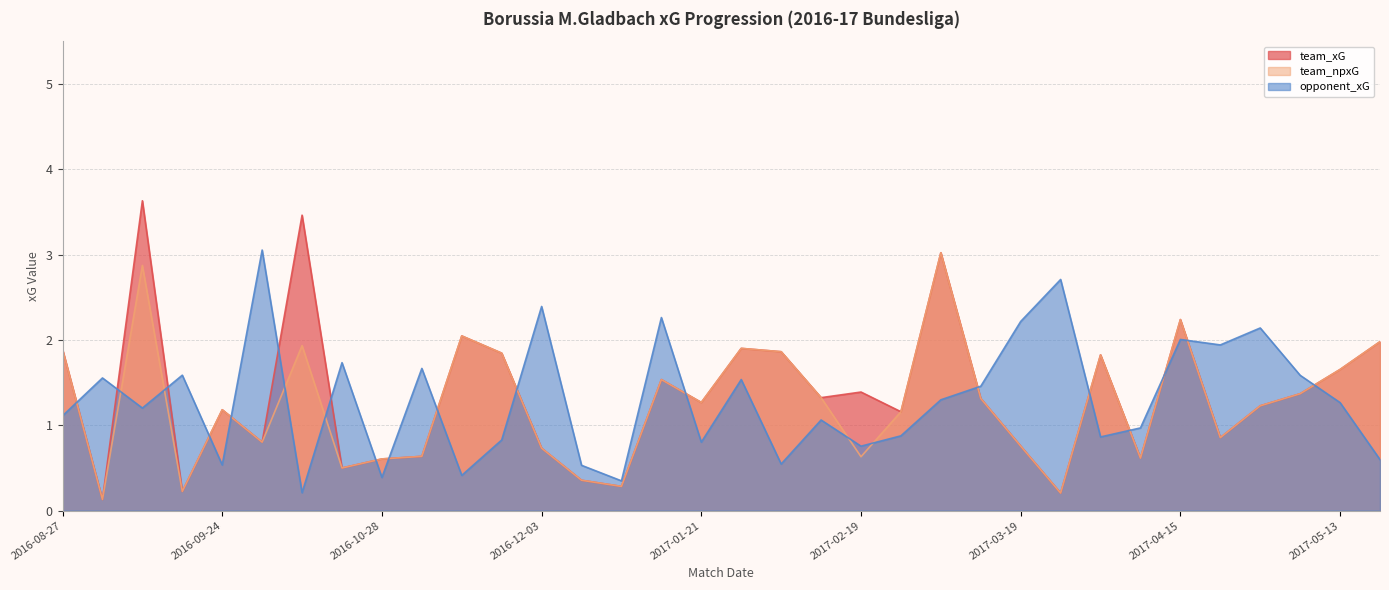

Reading left to right, transcribe all the data shown in this chart.

team_xG: 1.9	0.1	3.6	0.2	1.2	0.8	3.5	0.5	0.6	0.6	2.0	1.8	0.7	0.4	0.3	1.5	1.3	1.9	1.9	1.3	1.4	1.2	3.0	1.3	0.8	0.2	1.8	0.6	2.2	0.9	1.2	1.4	1.7	2.0
team_npxG: 1.9	0.1	2.9	0.2	1.2	0.8	1.9	0.5	0.6	0.6	2.0	1.8	0.7	0.4	0.3	1.5	1.3	1.9	1.9	1.3	0.6	1.2	3.0	1.3	0.8	0.2	1.8	0.6	2.2	0.9	1.2	1.4	1.7	2.0
opponent_xG: 1.1	1.6	1.2	1.6	0.5	3.1	0.2	1.7	0.4	1.7	0.4	0.8	2.4	0.5	0.3	2.3	0.8	1.5	0.5	1.1	0.8	0.9	1.3	1.5	2.2	2.7	0.9	1.0	2.0	1.9	2.1	1.6	1.3	0.6